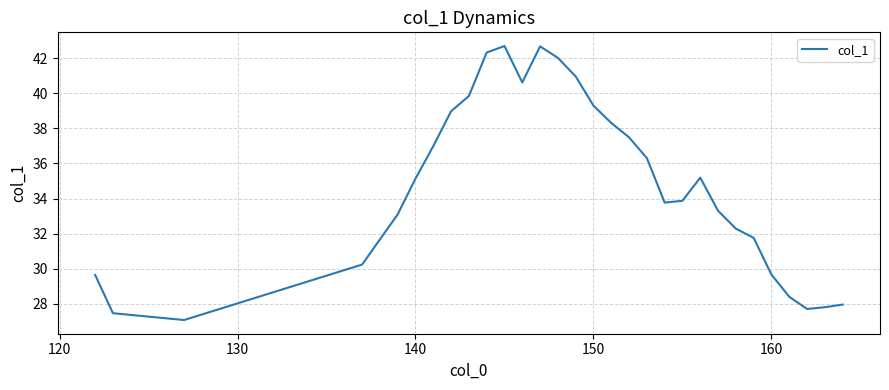

What is the minimum value shown in the chart?

27.1